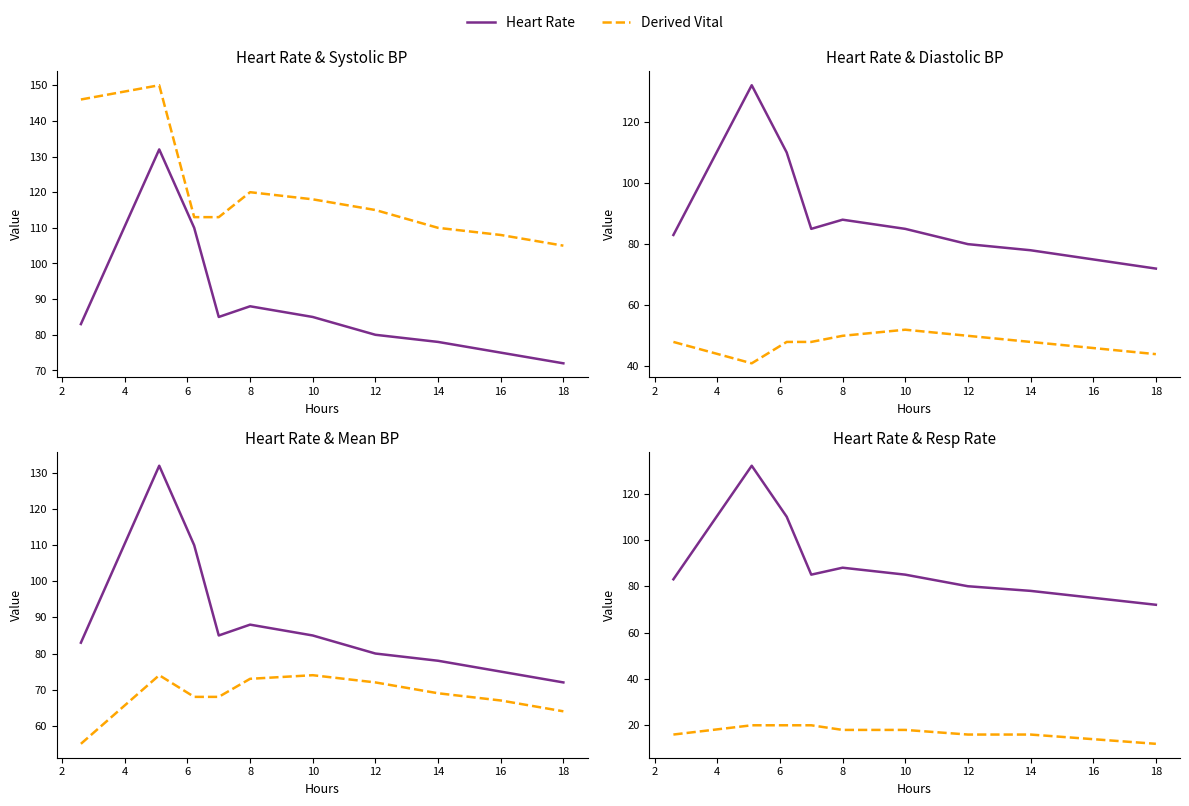

At 18, list the series in order from smallest to largest.

Respiratory rate, Diastolic blood pressure, Mean blood pressure, Heart Rate, Systolic blood pressure